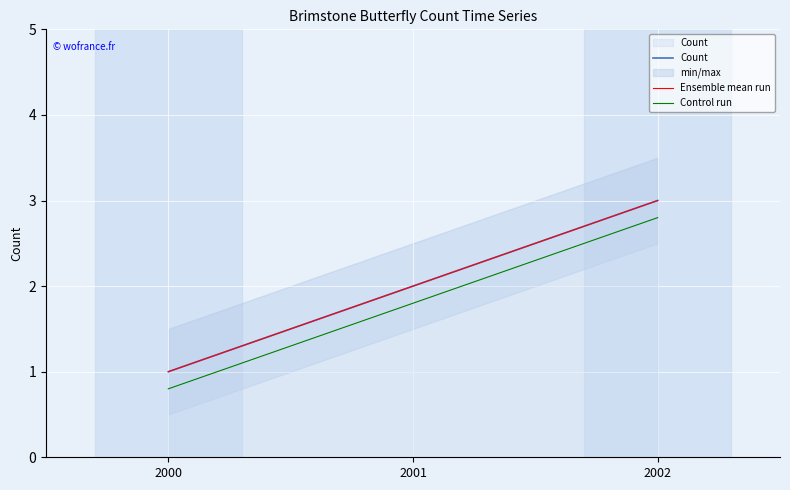

At which category is the sum across all series the highest?

2002